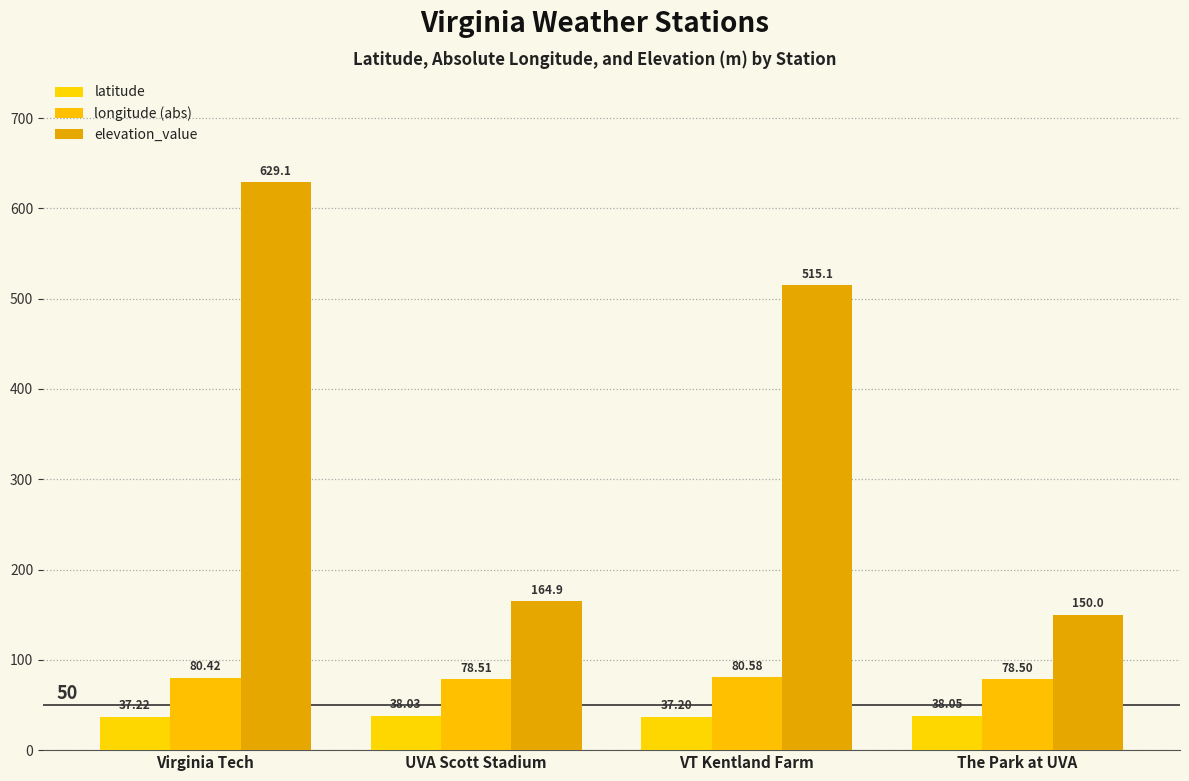

At which label is elevation_value closest to 389?

VT Kentland Farm